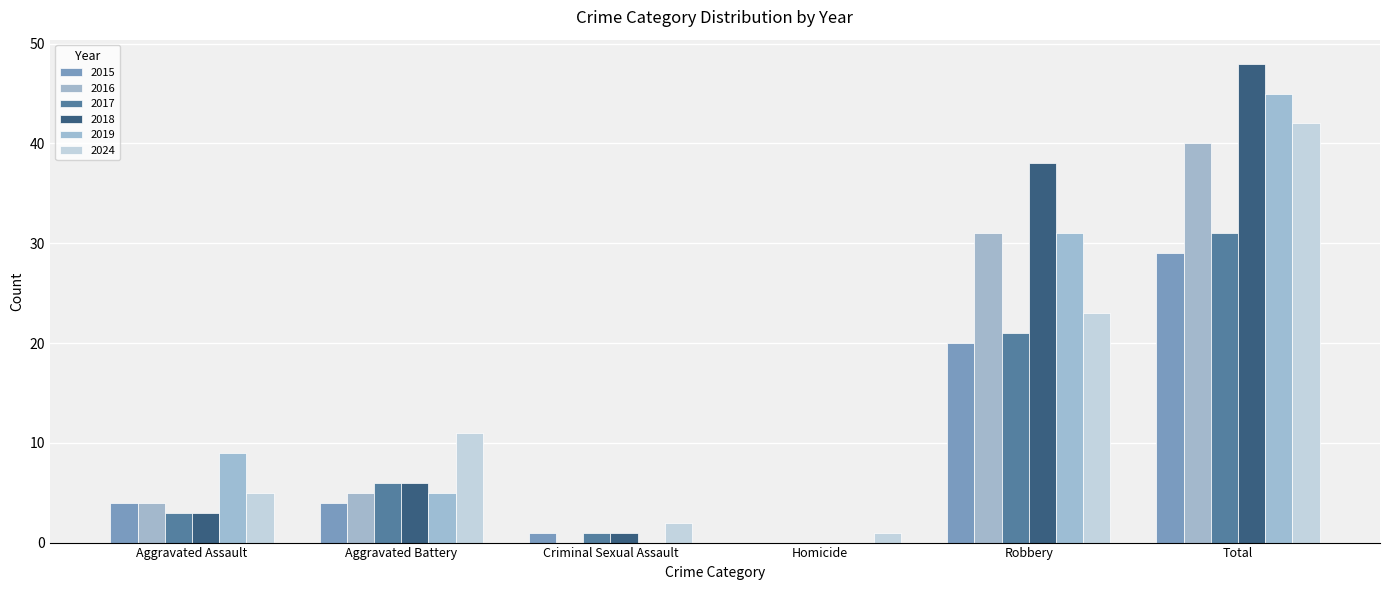

Are the bars grouped side by side (vs. stacked)?

Yes